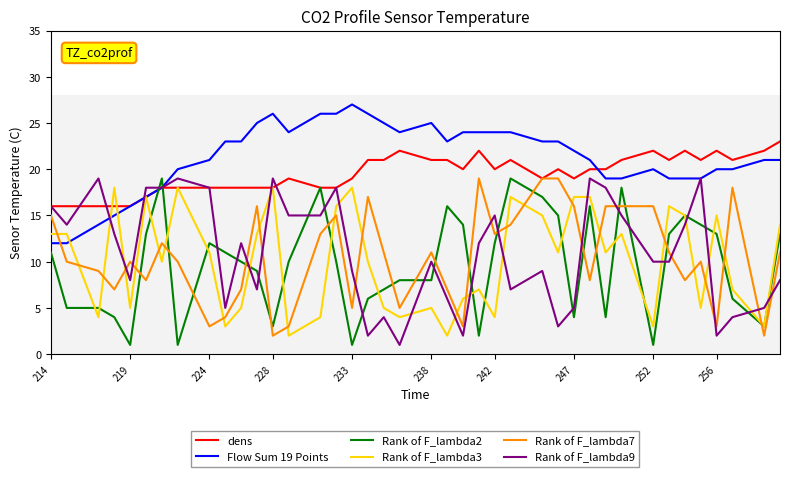

True or false: Rank of F_lambda2 and Rank of F_lambda9 cross at least once.

True